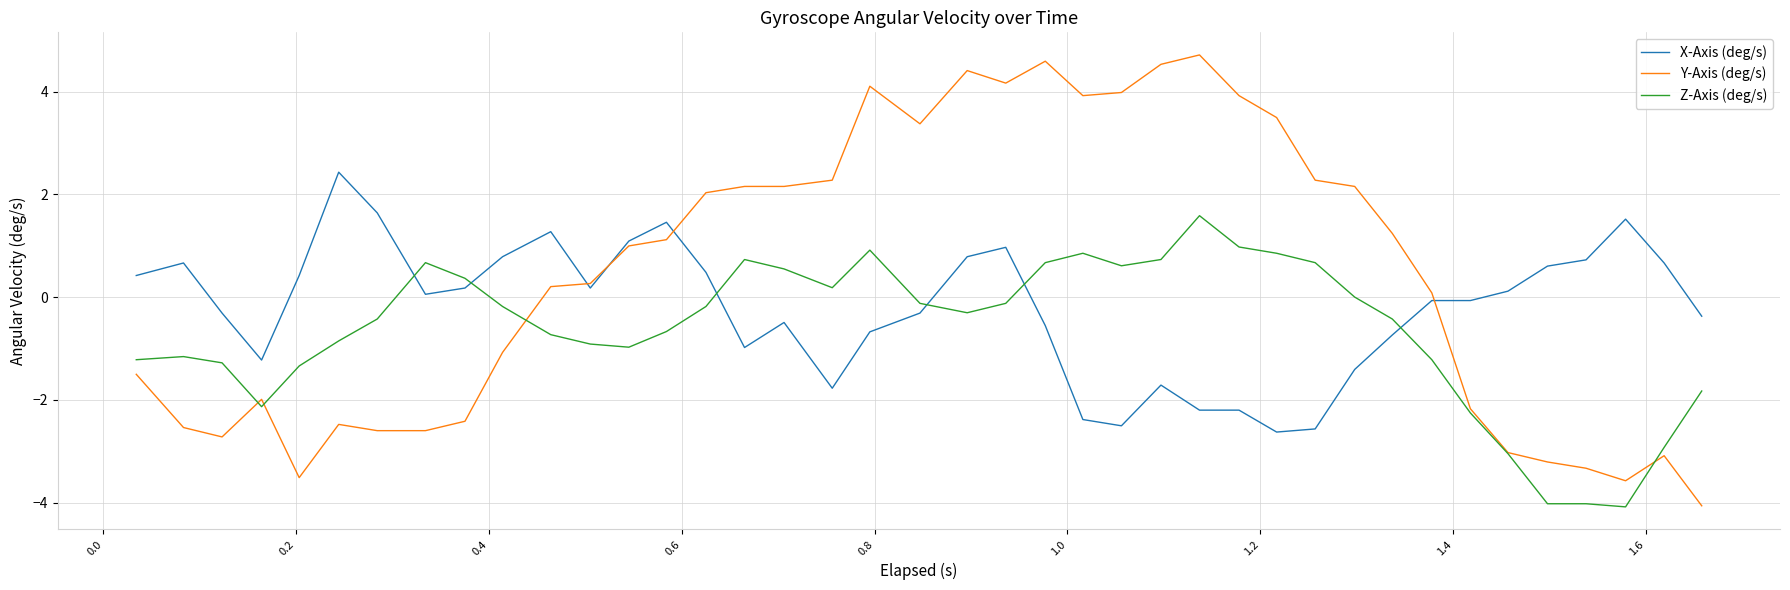

Which series has the widest spread of values?

Y-Axis (deg/s)